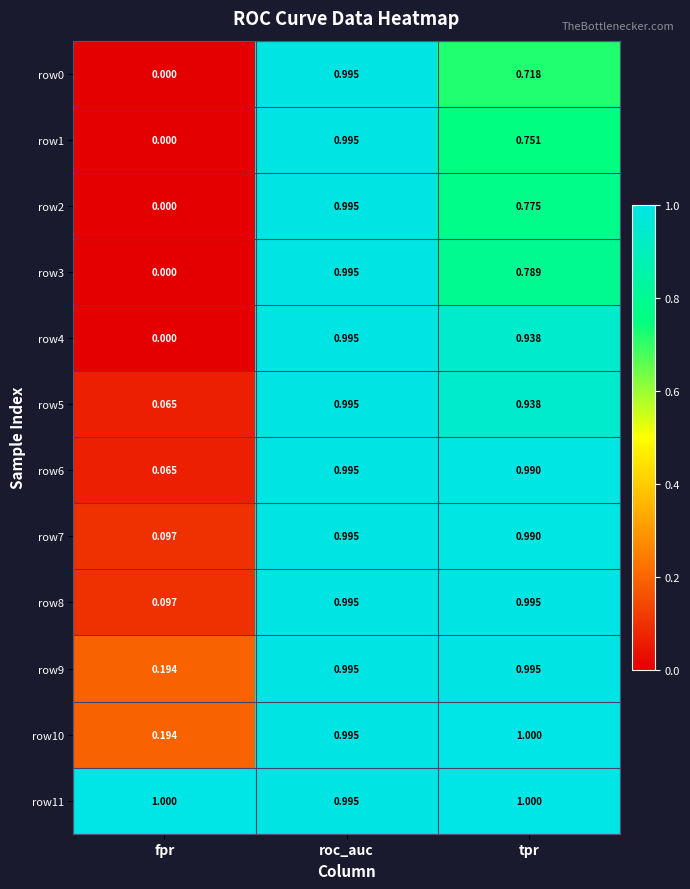

How many distinct data groups are displayed?

12